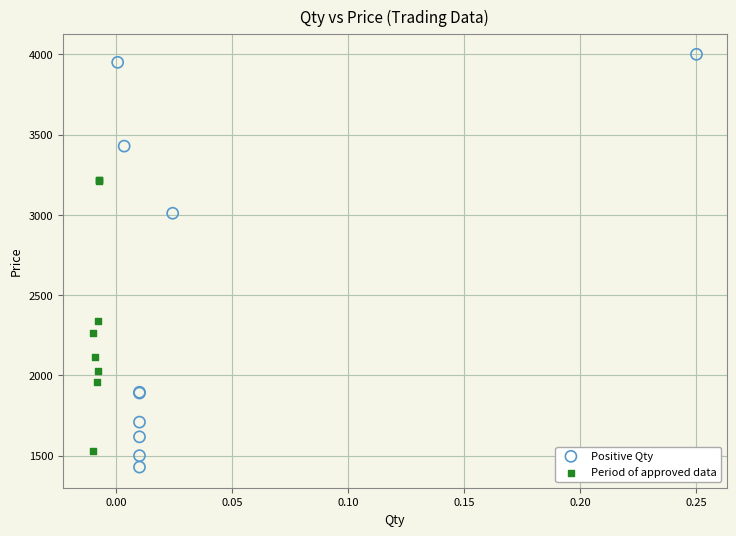

Which series reaches the maximum Y coordinate?

Positive Qty